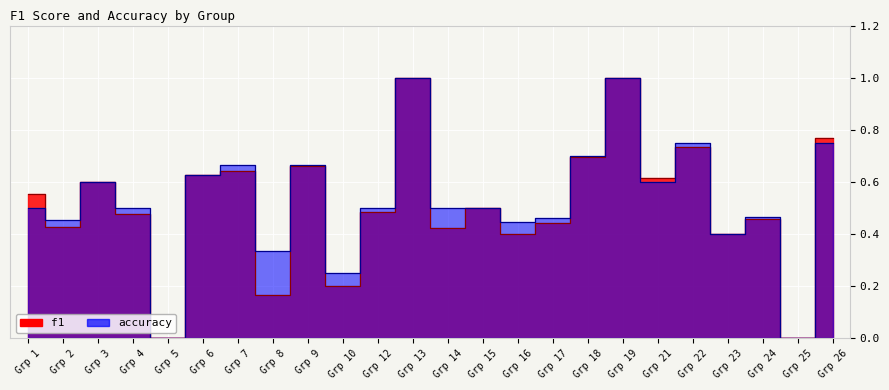

What is the value of the f1 point at the 15th from the left?

0.4